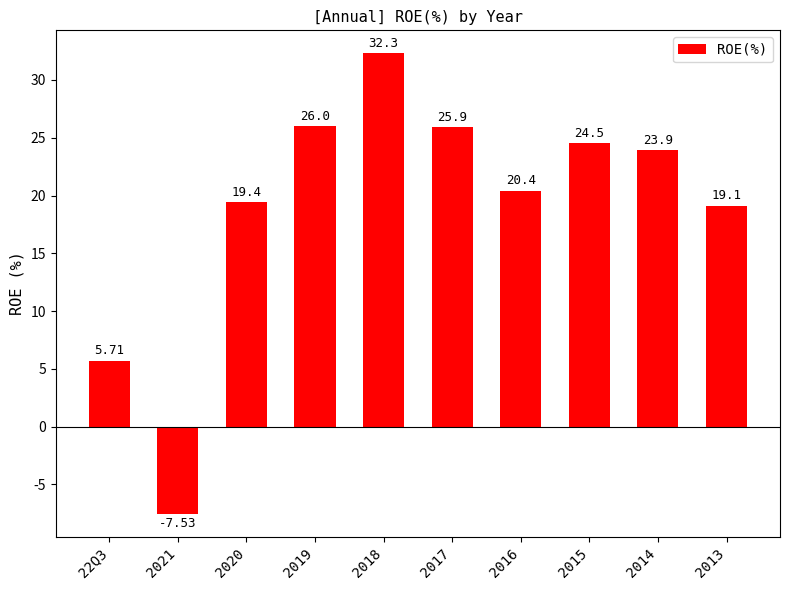

How many values are below 23?

5